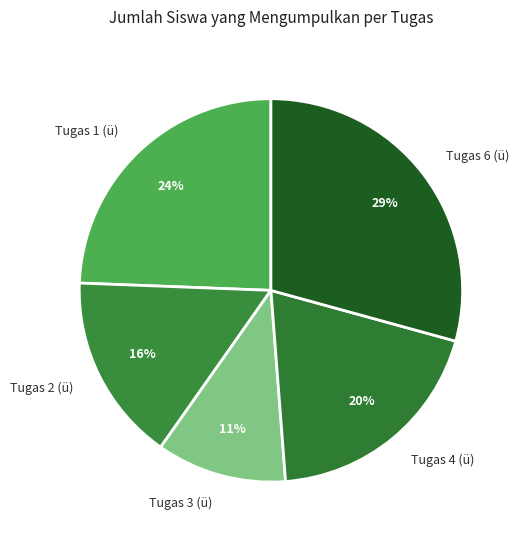

To the nearest percent, what is the combined percentage of Tugas 2 (ü) and Tugas 1 (ü)?

40%